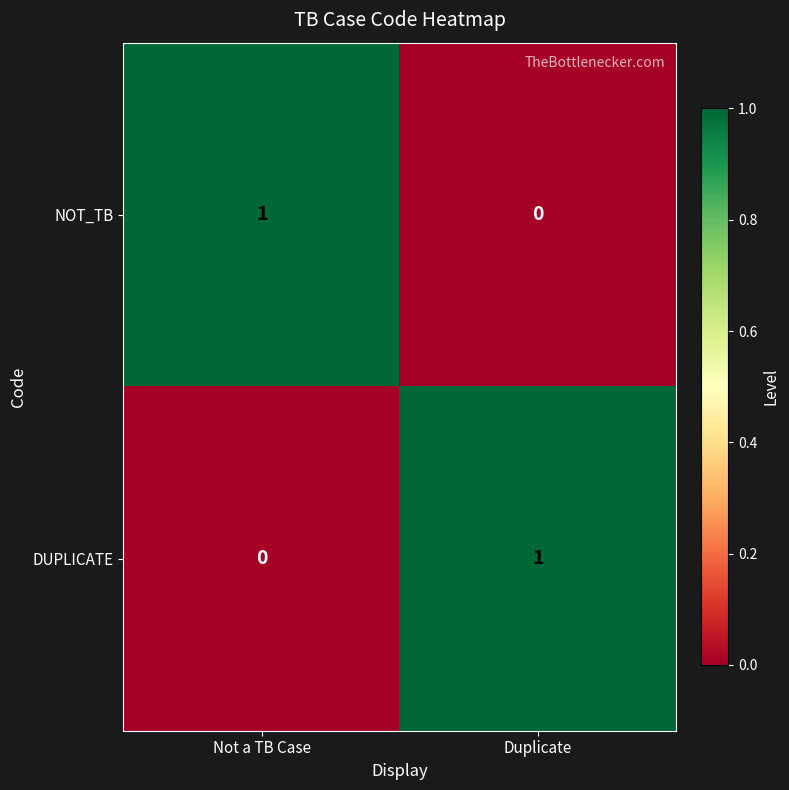

Is the value of NOT_TB at Not a TB Case greater than the value of DUPLICATE at Not a TB Case?

Yes